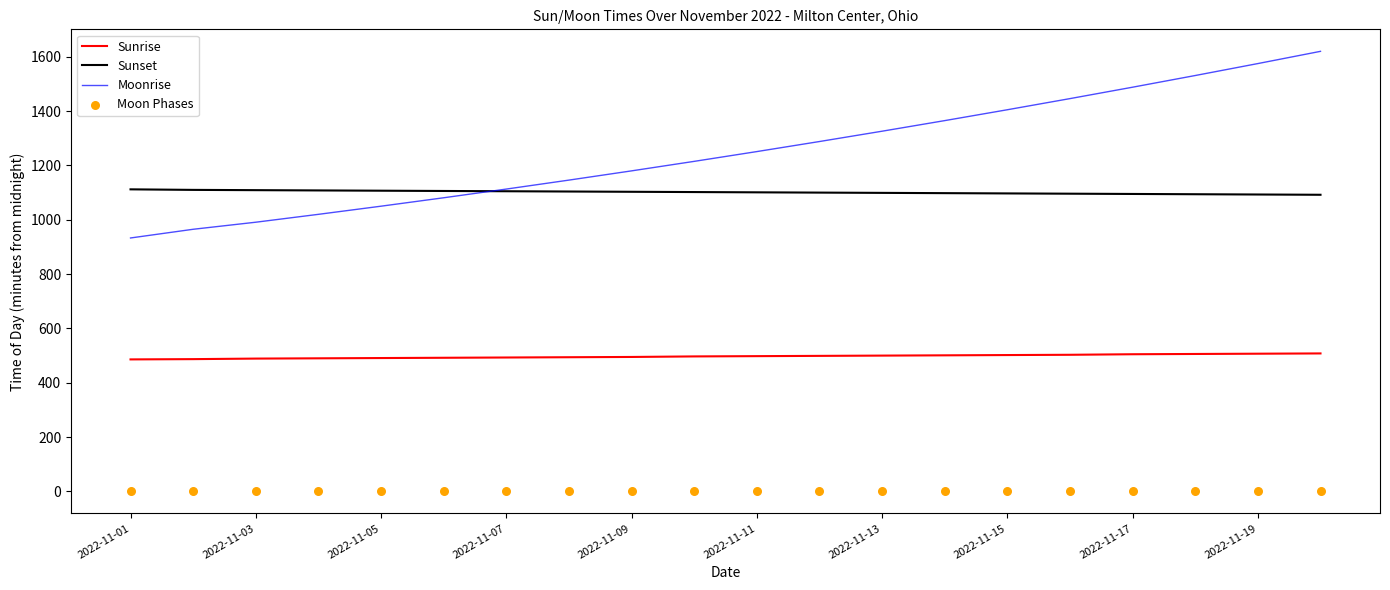

True or false: Sunrise and Moonrise cross at least once.

False